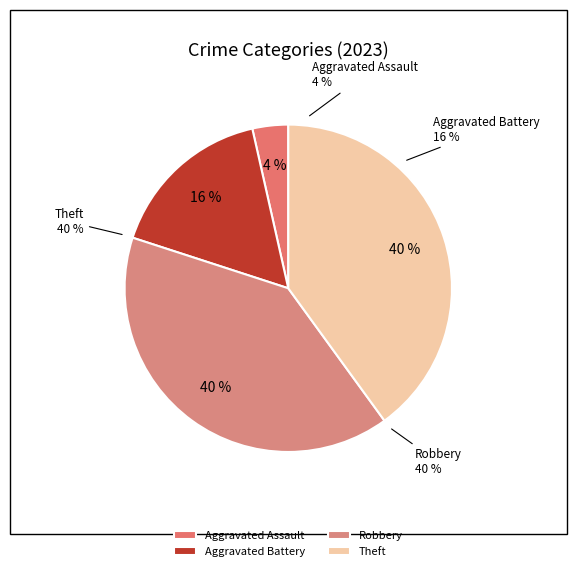

Does any single category account for the majority?

No